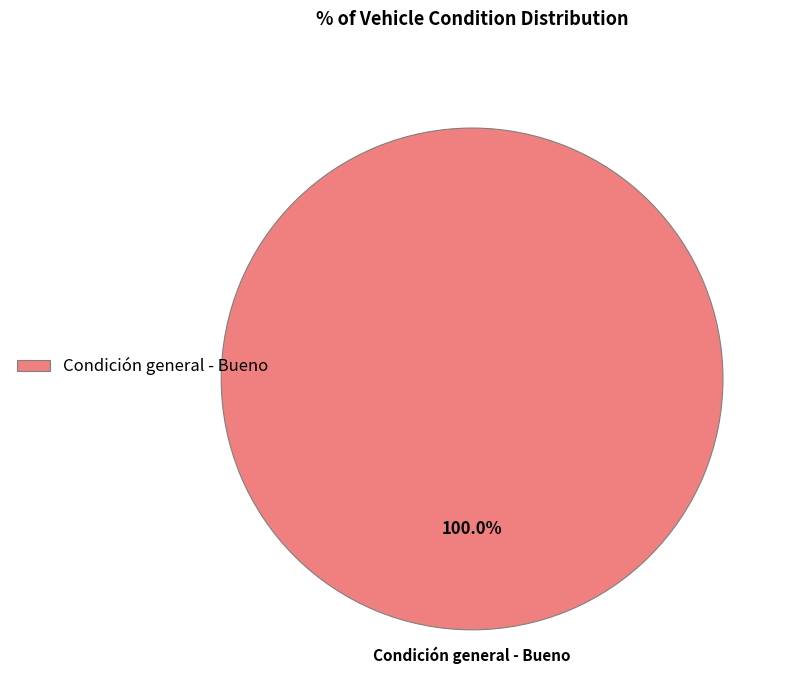

Count the number of slices in the pie.

1